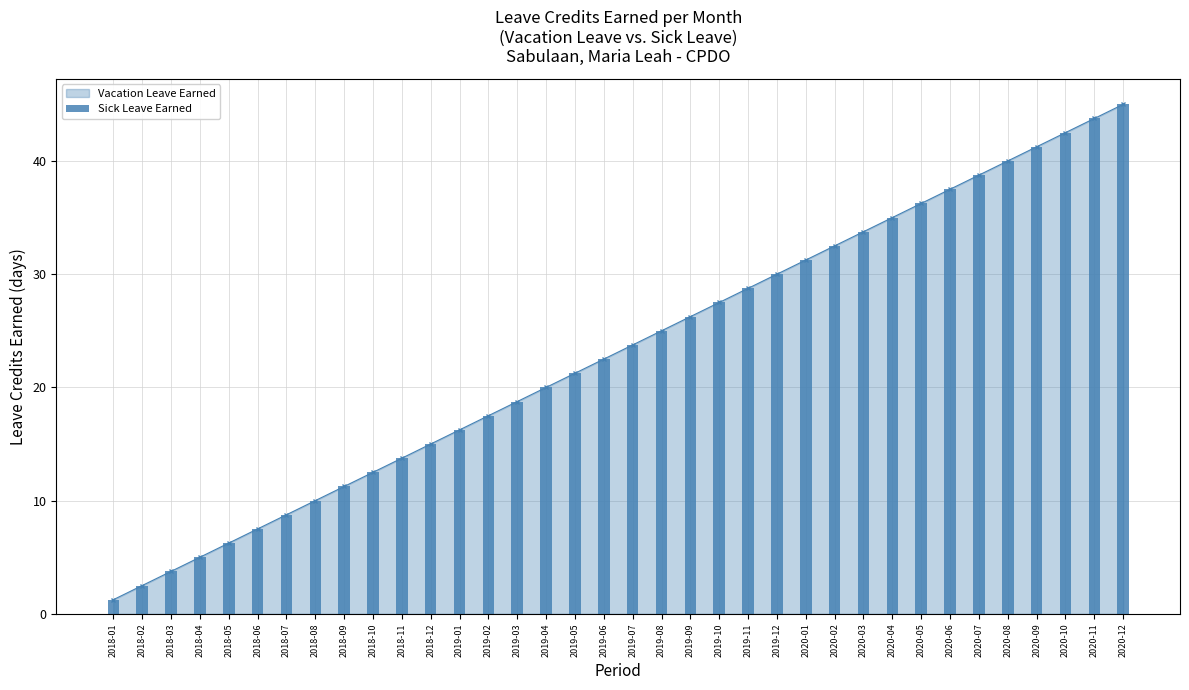

Rank the categories by value from lowest to highest.

2018-01, 2018-02, 2018-03, 2018-04, 2018-05, 2018-06, 2018-07, 2018-08, 2018-09, 2018-10, 2018-11, 2018-12, 2019-01, 2019-02, 2019-03, 2019-04, 2019-05, 2019-06, 2019-07, 2019-08, 2019-09, 2019-10, 2019-11, 2019-12, 2020-01, 2020-02, 2020-03, 2020-04, 2020-05, 2020-06, 2020-07, 2020-08, 2020-09, 2020-10, 2020-11, 2020-12